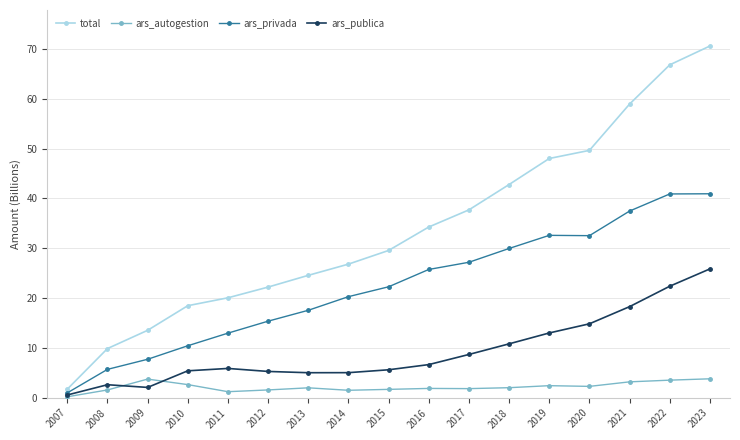

Read the ars_autogestion value at 2012.

1.6